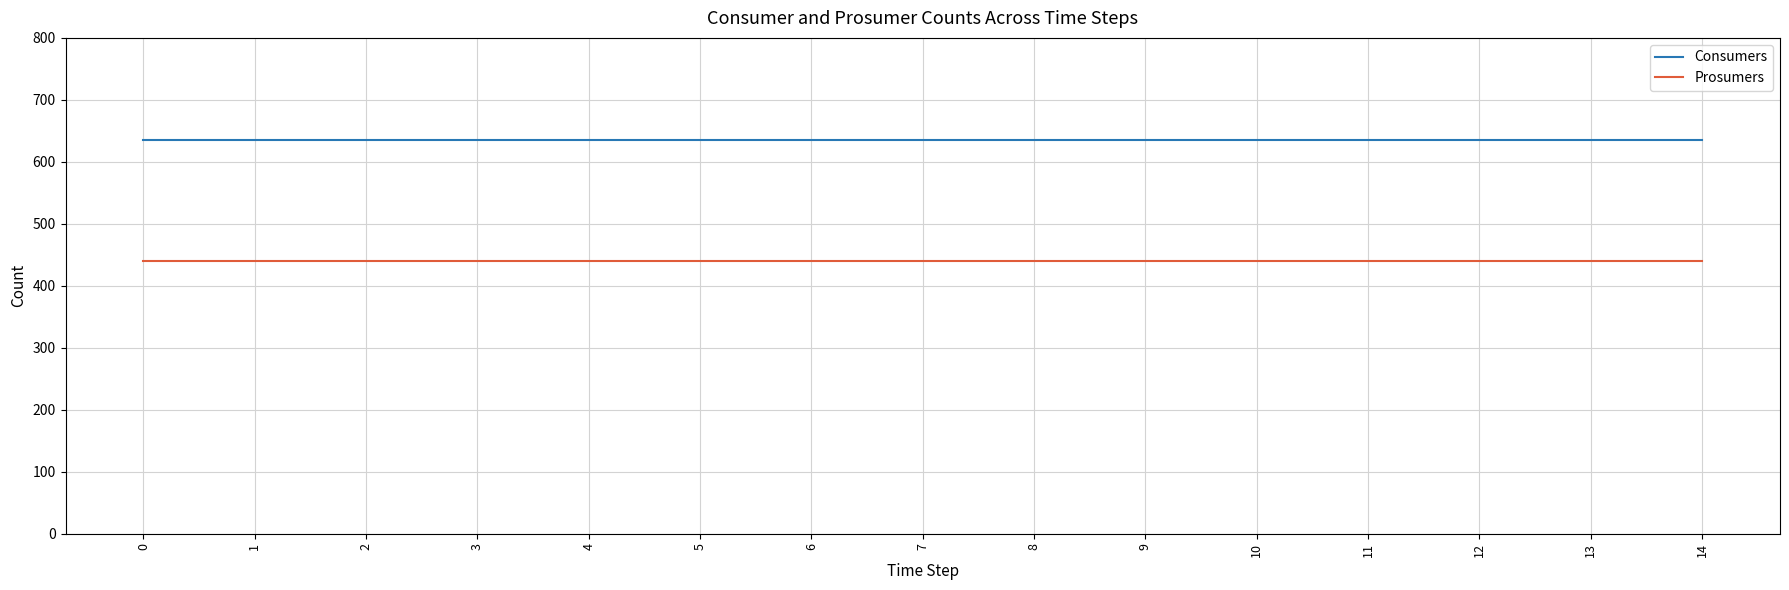

What is the difference between the highest and lowest values at 3?

195